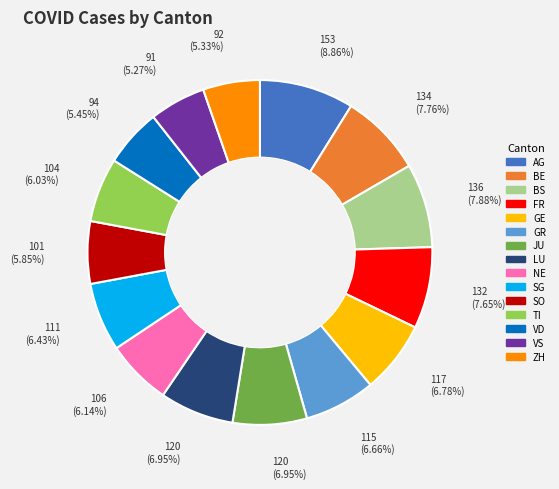

Which slice is the largest?

AG